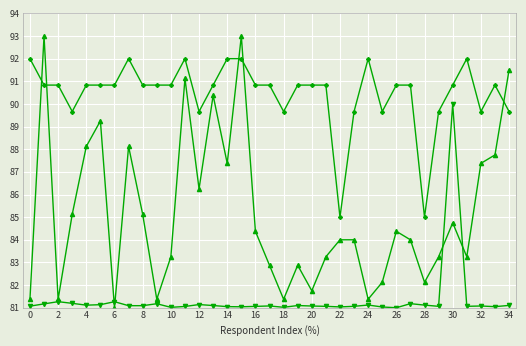

What is the minimum value shown in the chart?

81.0